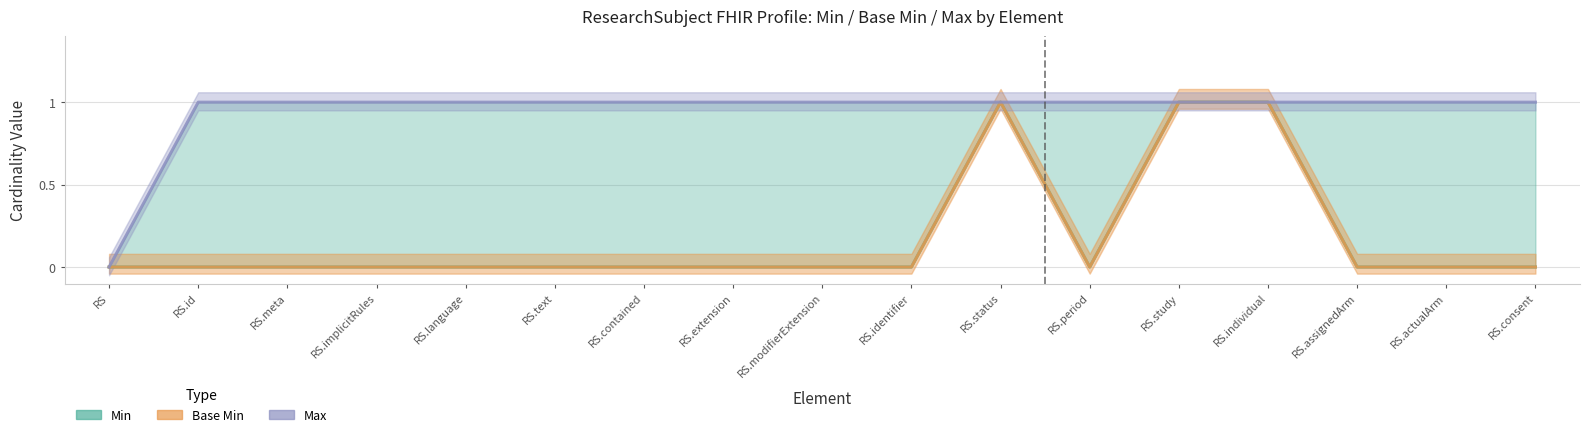

List the series in order of their peak value, lowest first.

Min, Base Min, Max